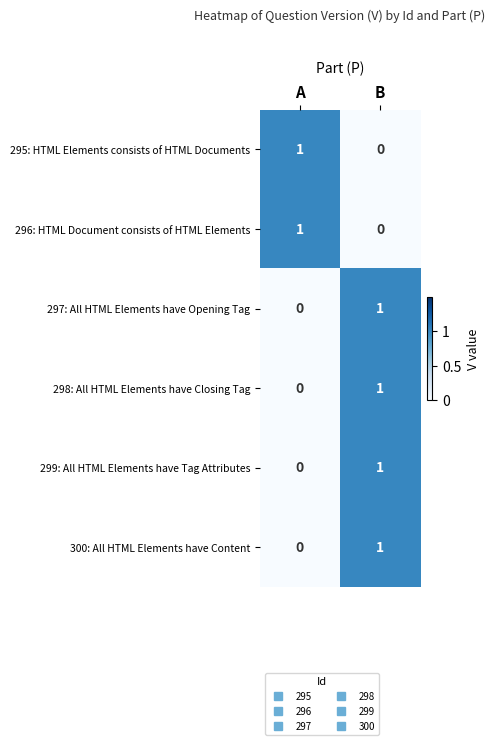

What is the total value across all series at B?

4